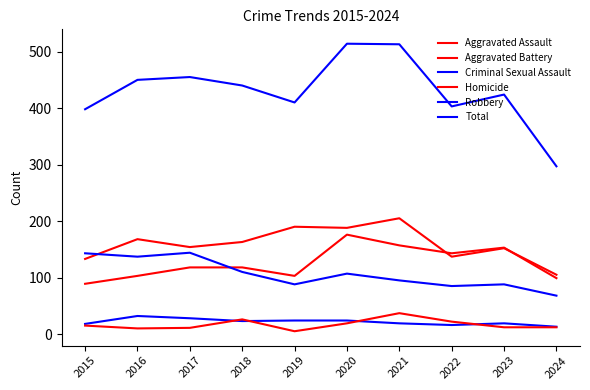

How many categories are shown in the chart?

10